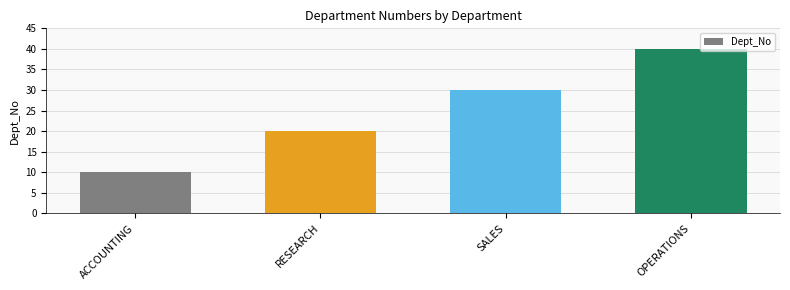

List the labels in order of value, largest first.

OPERATIONS, SALES, RESEARCH, ACCOUNTING